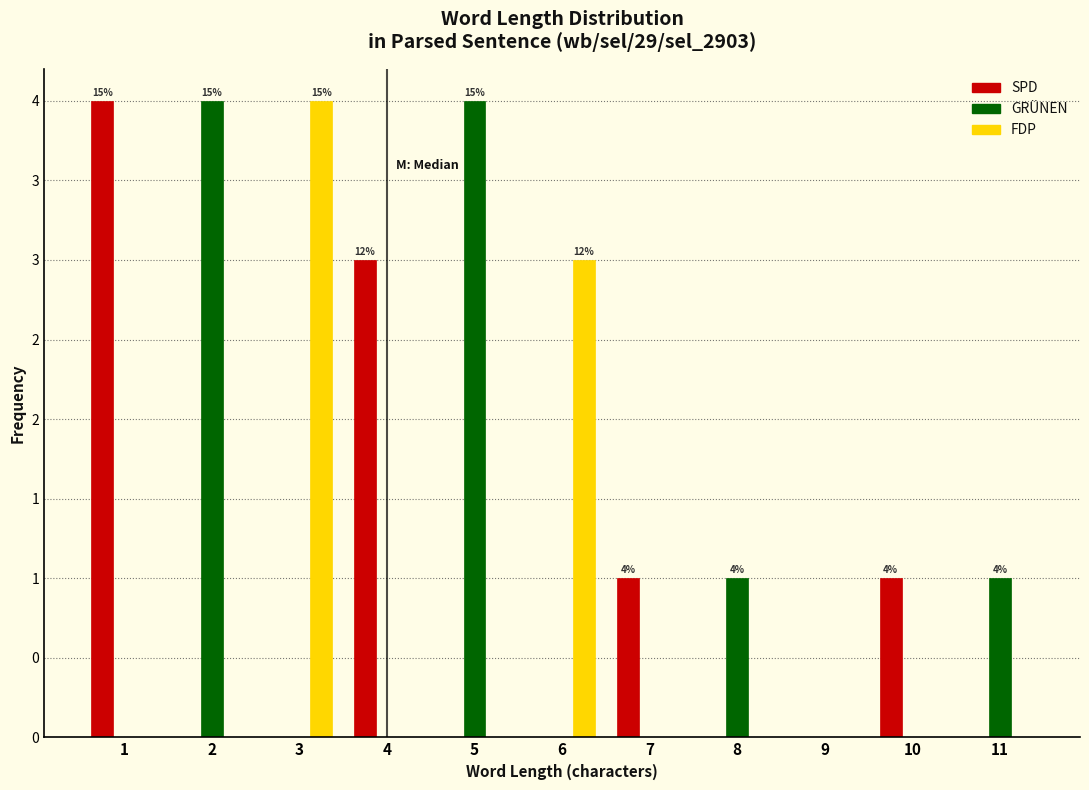

What are all the series names shown in the legend?

SPD, GRÜNEN, FDP